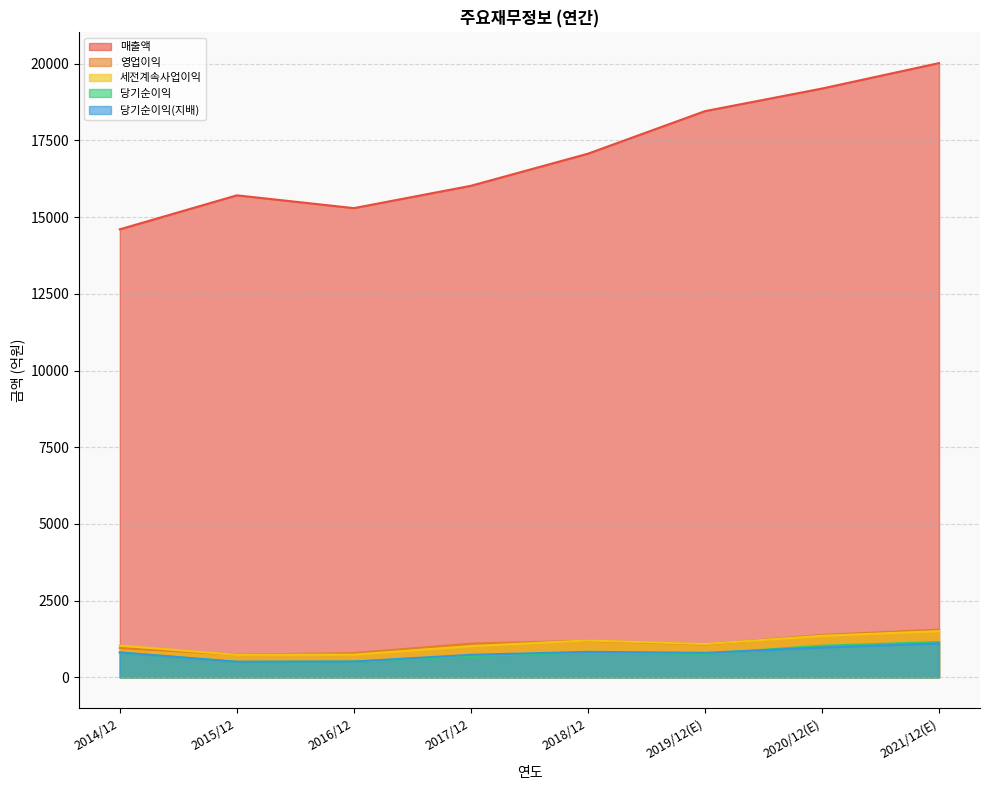

What is the difference between the maximum and minimum values in the 당기순이익(지배) series?

598